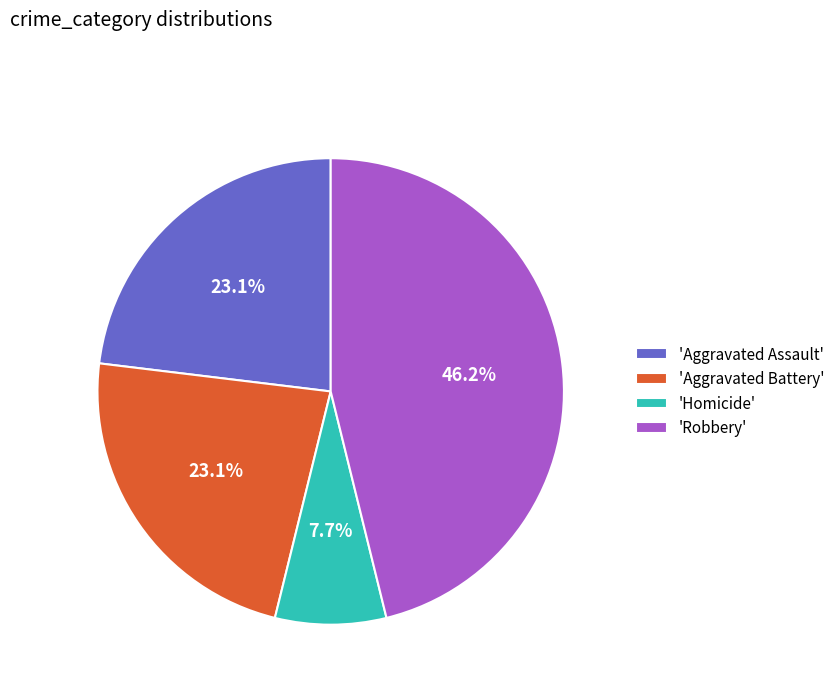

What is the largest slice in the pie chart?

'Robbery'